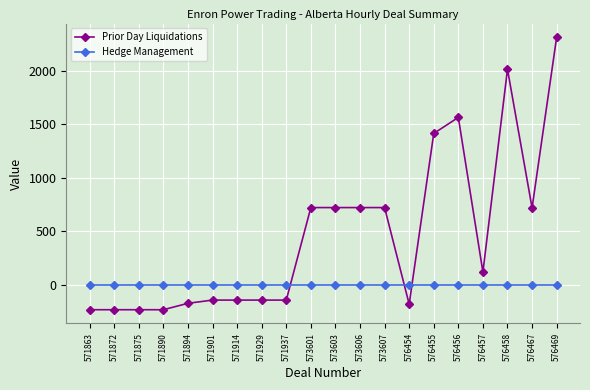

What is the minimum value shown in the chart?

-235